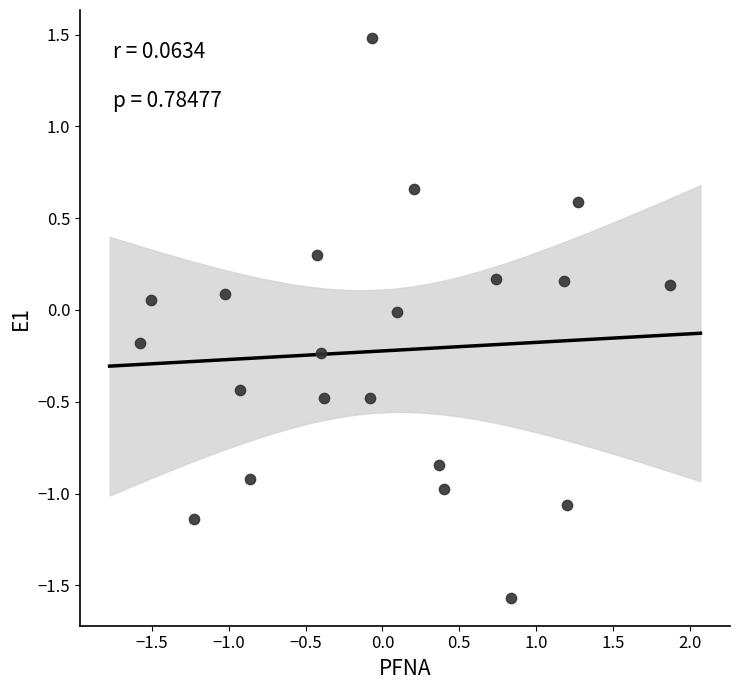

What is the range of Y values (max minus min)?

3.0